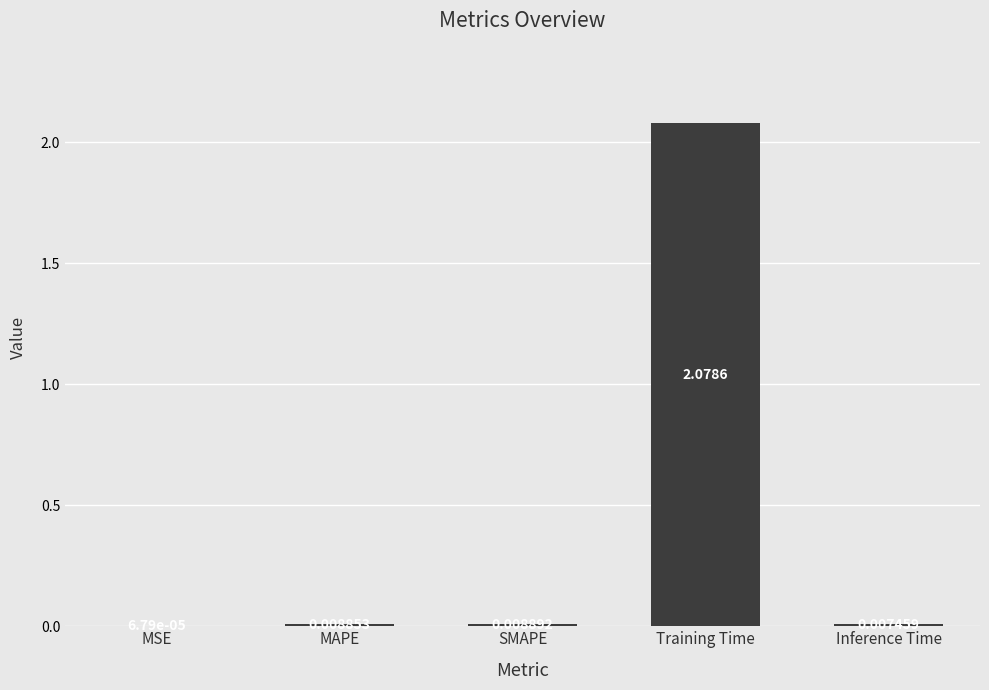

Which label corresponds to the largest value in the chart?

Training Time